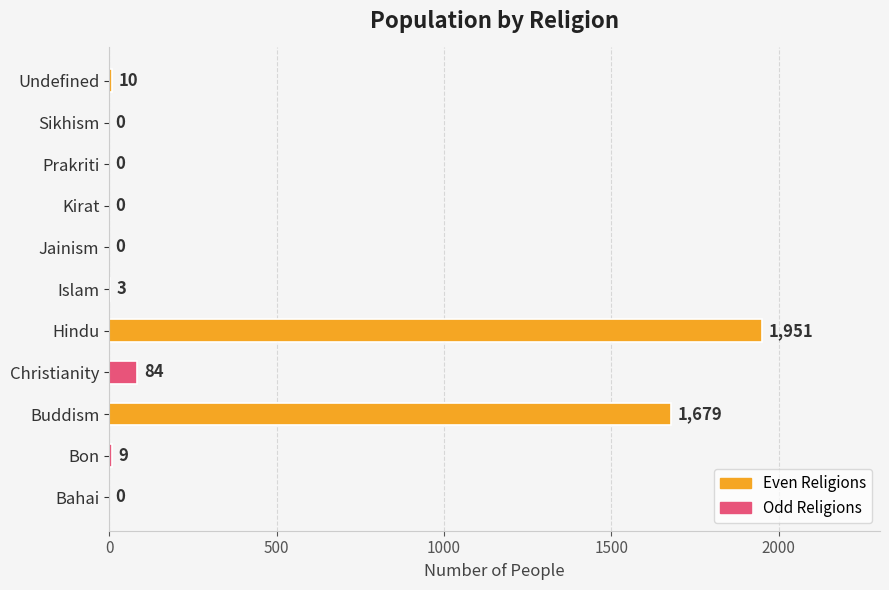

At which category does the chart reach its peak across all series?

Hindu